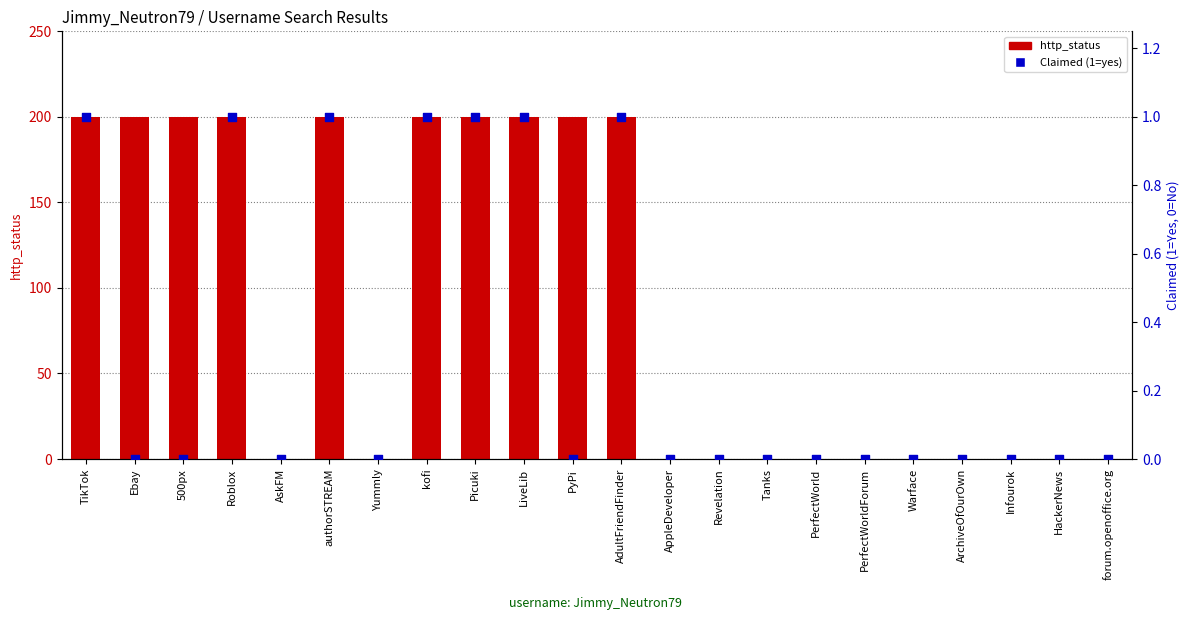

Which series has the largest total across all categories?

http_status